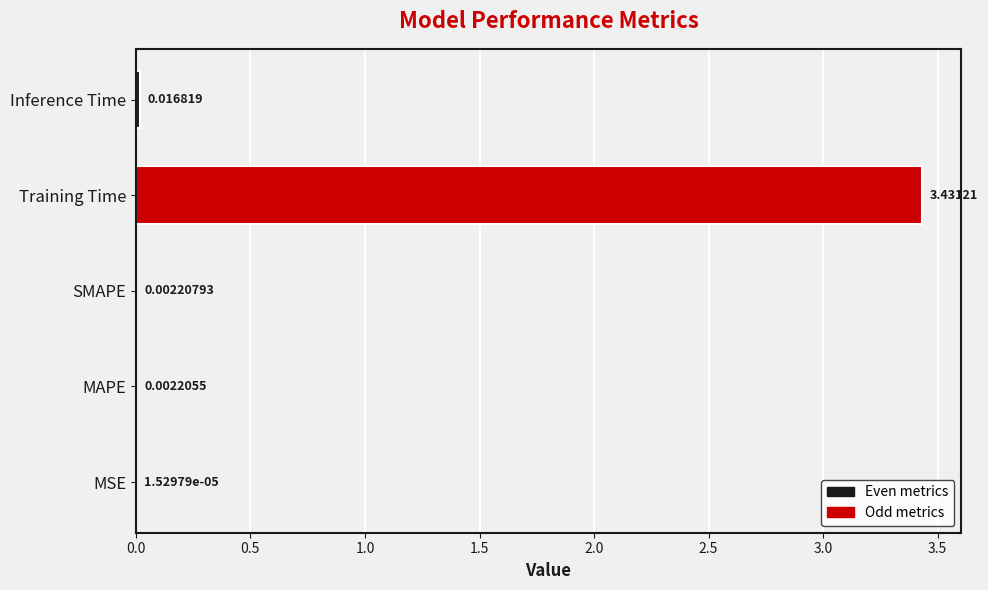

Count the number of categories in the chart.

5